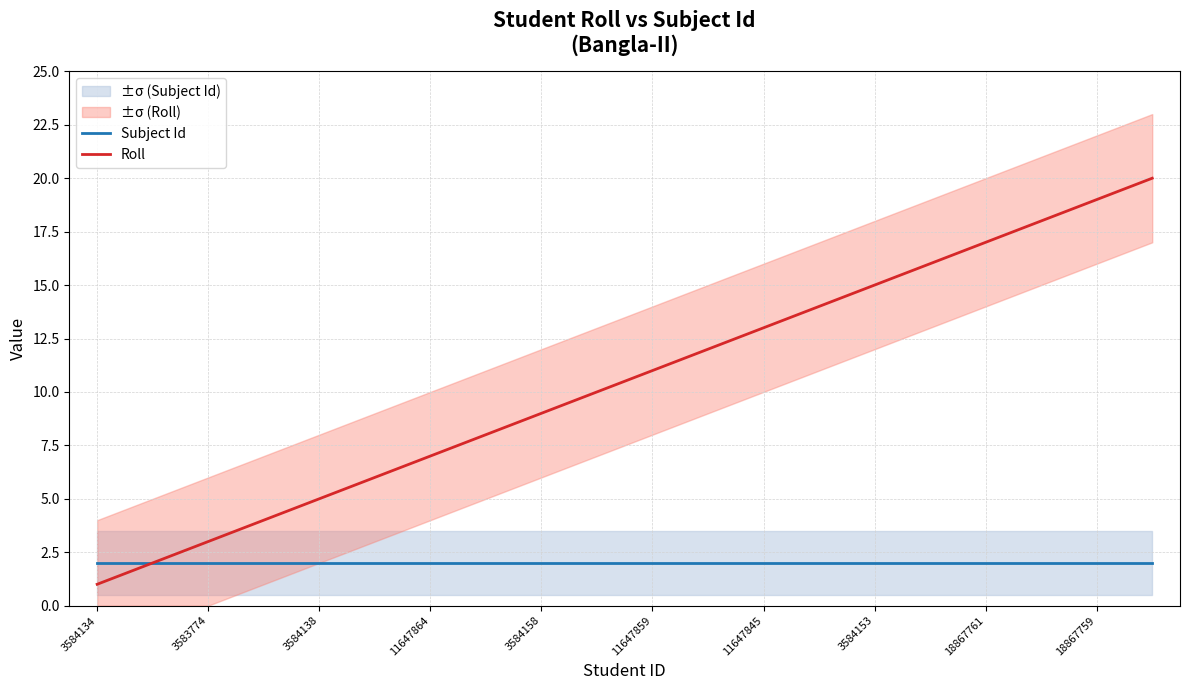

Which has a higher value, 11 or 17?

11